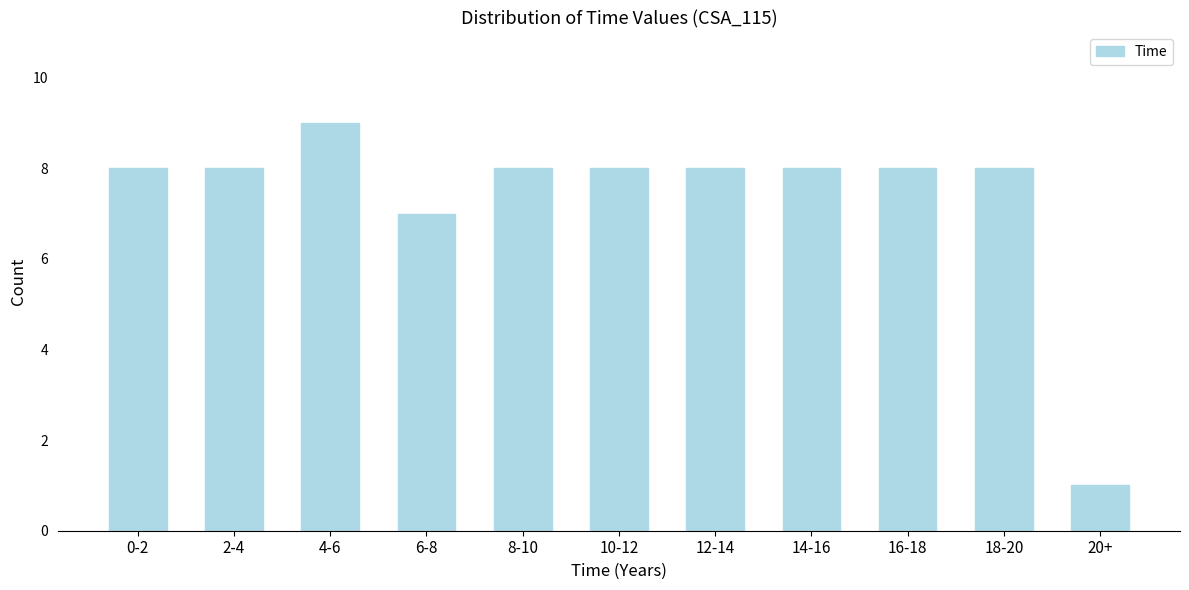

Reading left to right, what are all the values shown in this chart?

8	8	9	7	8	8	8	8	8	8	1